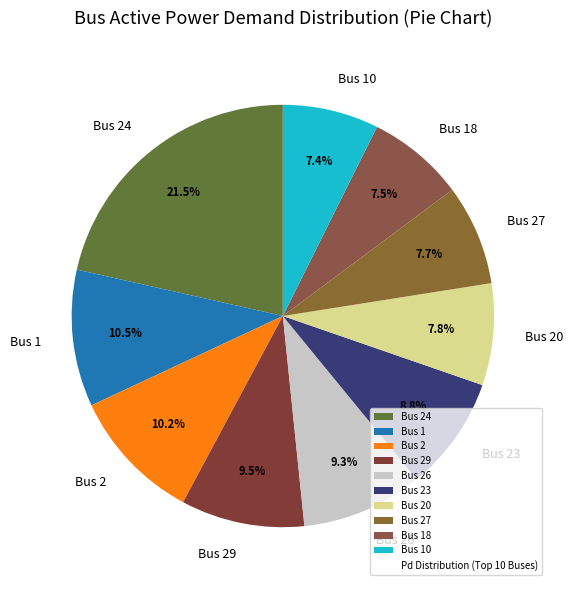

Is the sum of Bus 2 and Bus 1 greater than half?

No